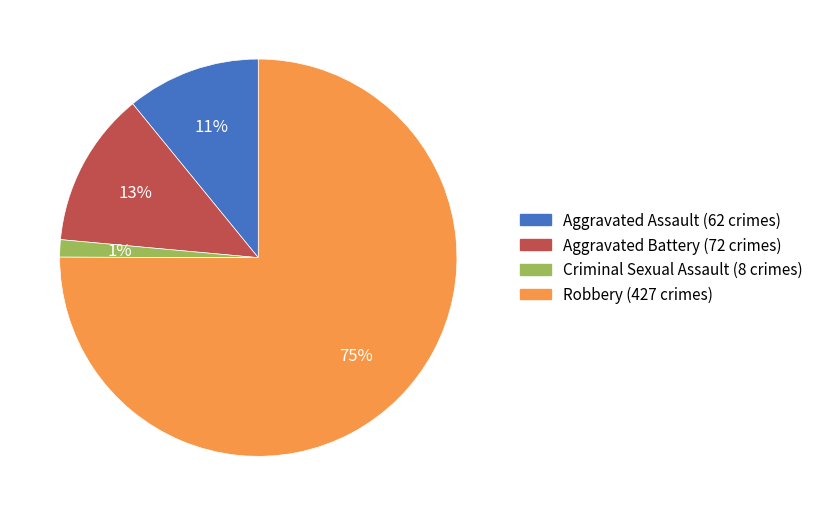

Rank the categories by value from lowest to highest.

Criminal Sexual Assault, Aggravated Assault, Aggravated Battery, Robbery